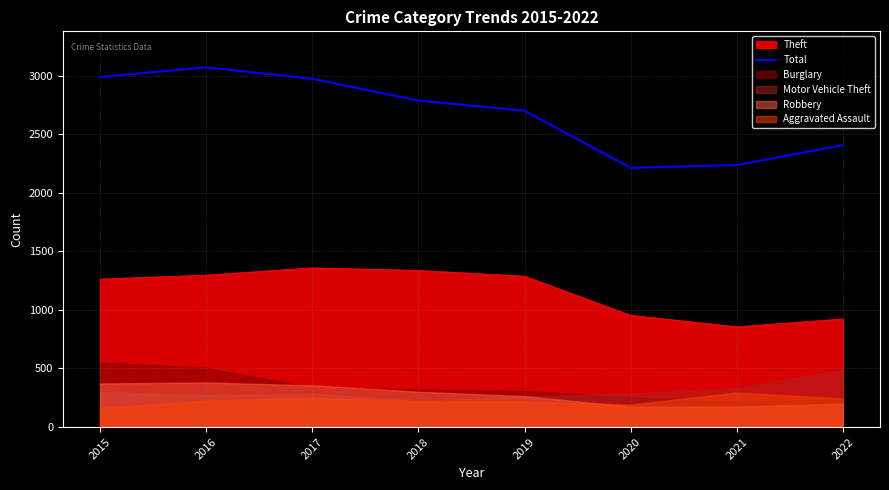

What is the value of the 2nd point from the left?

3071